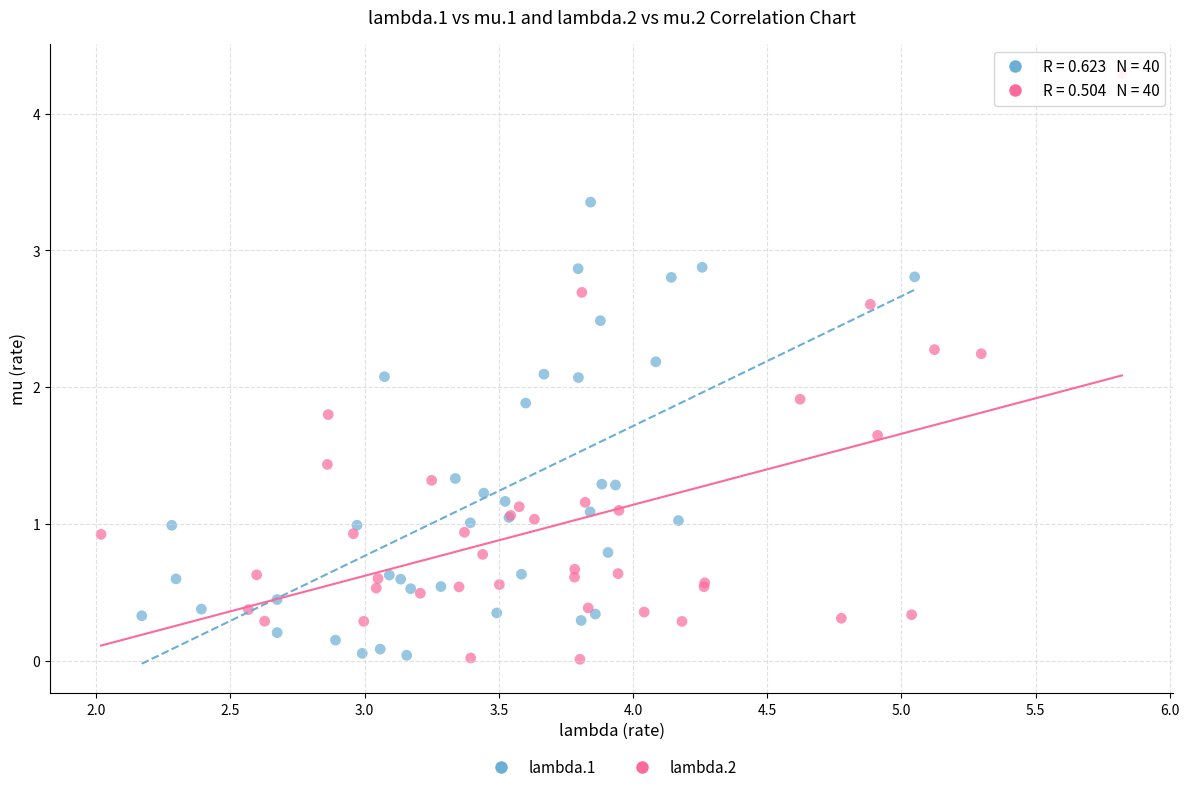

Which series has the widest spread of Y values?

lambda.2